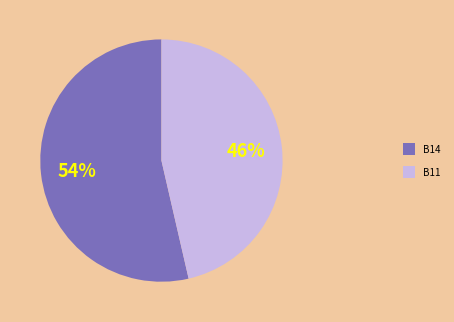

Which category has the biggest portion of the pie?

B14